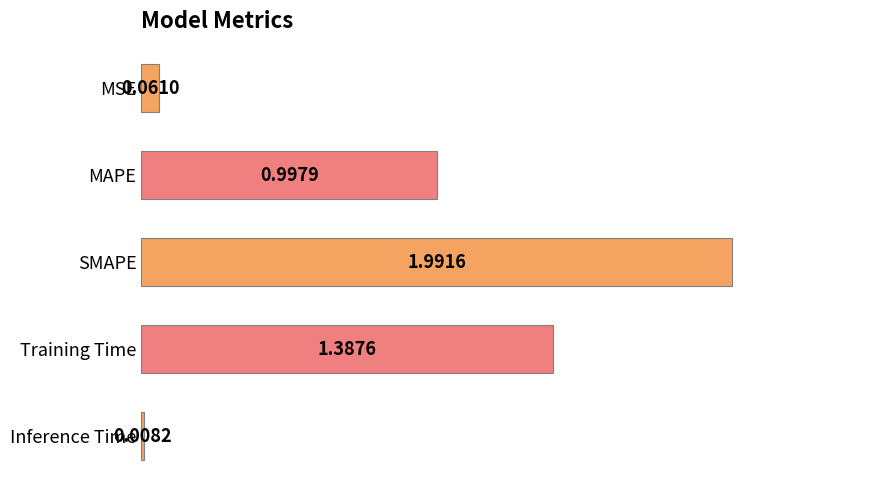

Are the bars horizontal?

Yes